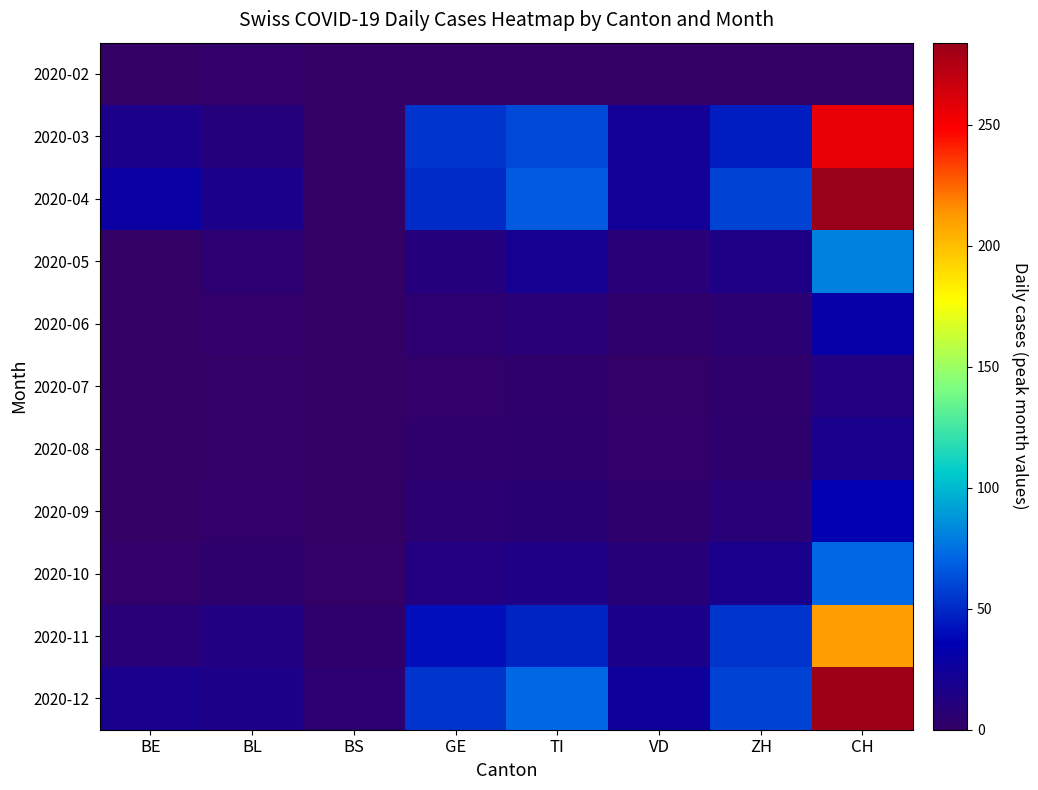

How many series are shown in this chart?

11